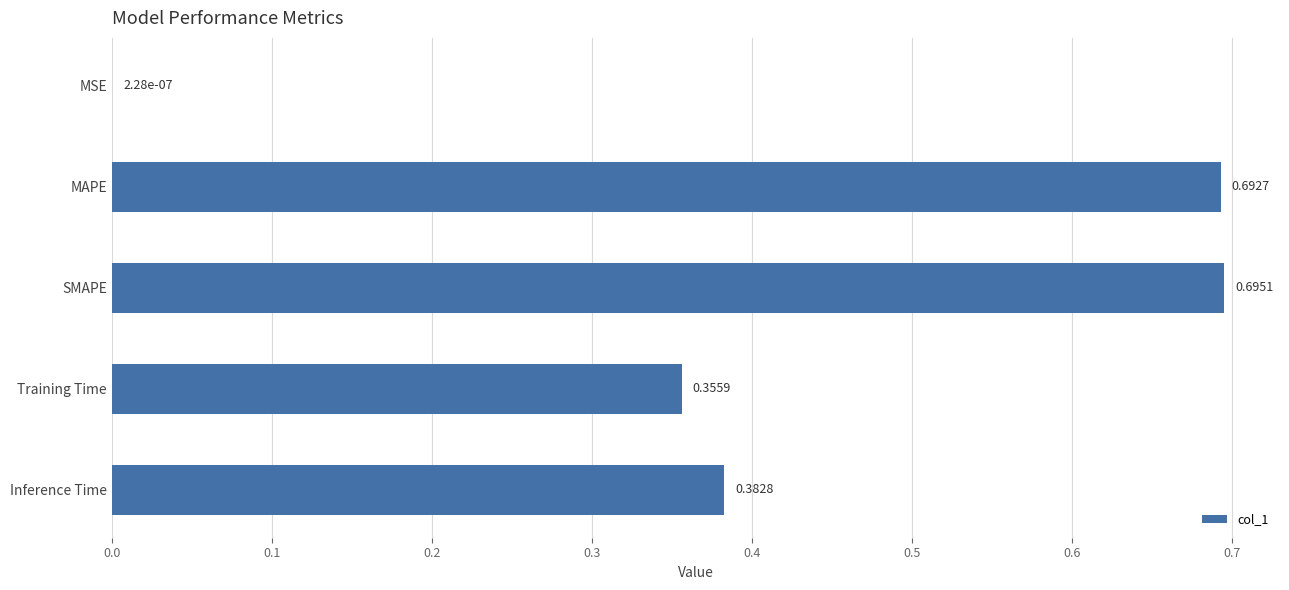

Which category has the highest value across all series?

SMAPE